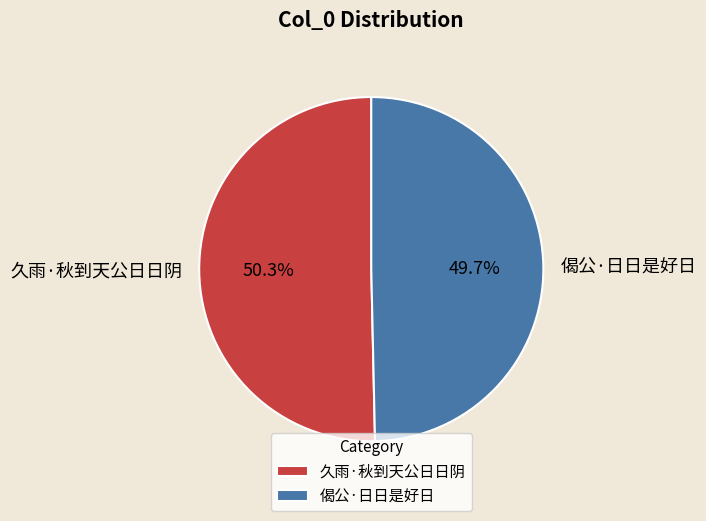

Is 偈公·日日是好日 the majority of the pie?

No